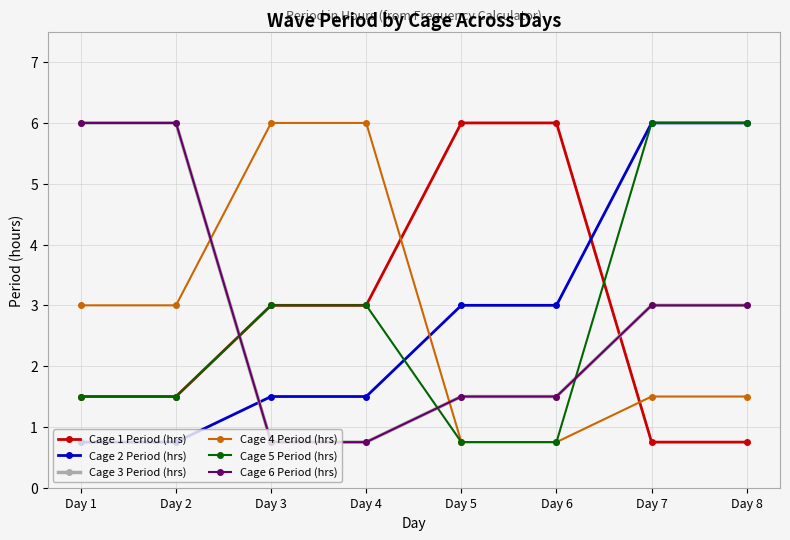

Does the chart display data point markers on the line(s)?

Yes